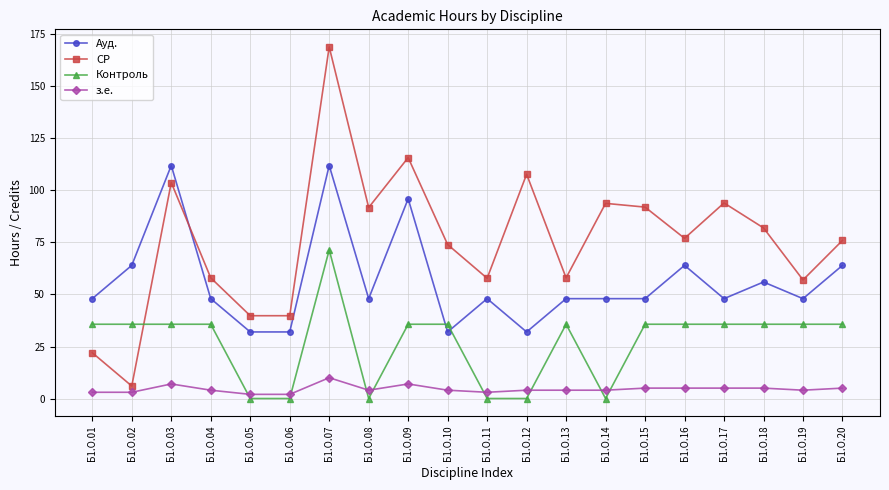

List the series in order of their peak value, lowest first.

з.е., Контроль, Ауд., СР